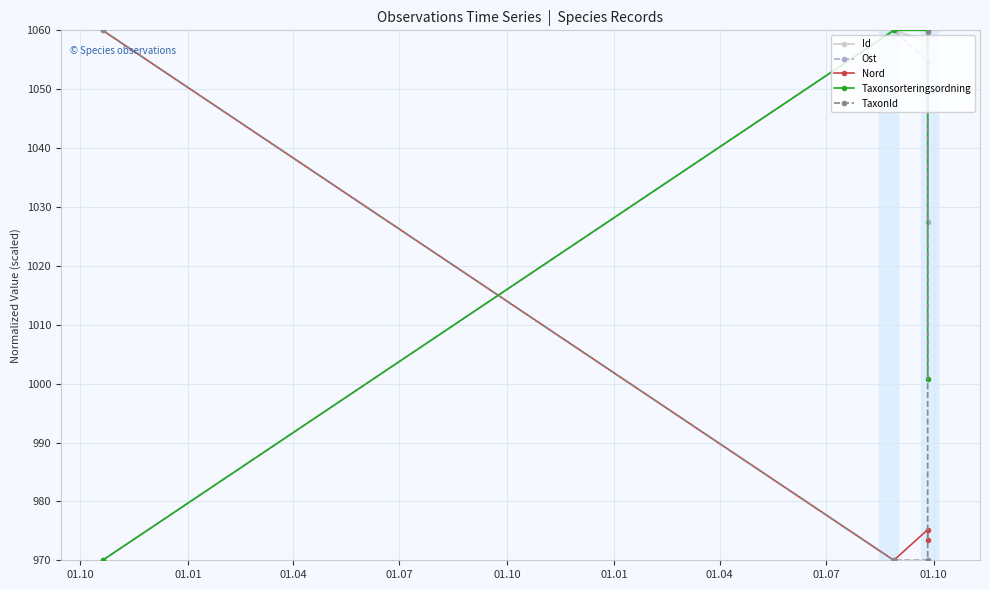

How many data points in Nord are less than 975?

2